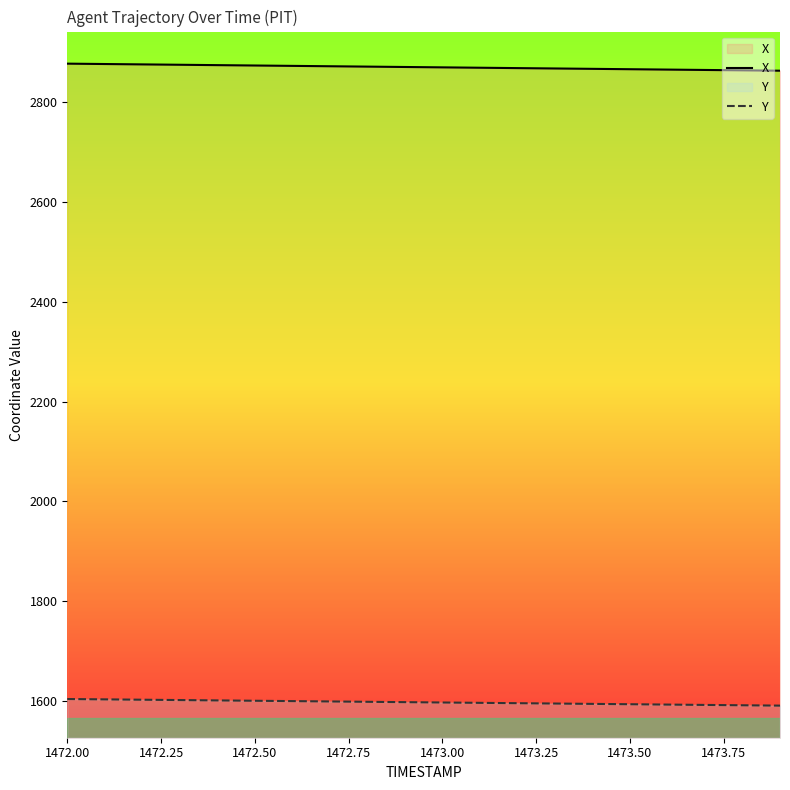

Rank the series by their average value, from lowest to highest.

Y, X